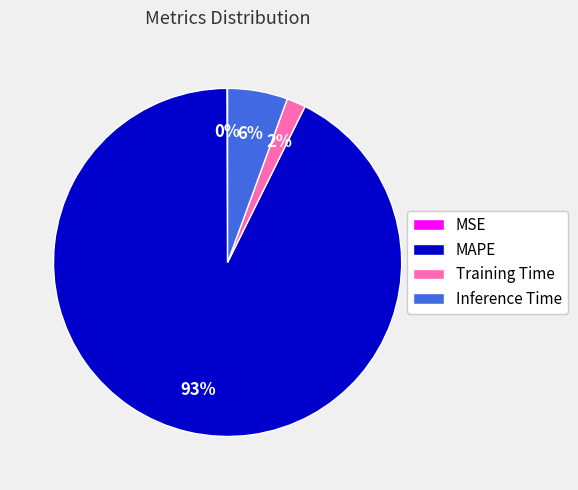

To the nearest percent, what is the average slice percentage?

25%